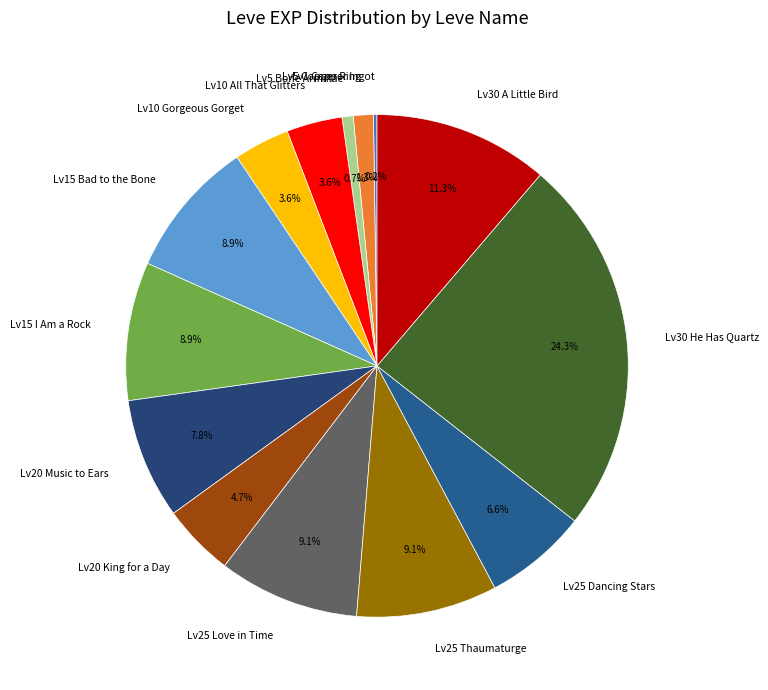

Between Lv30 He Has Quartz and Lv25 Love in Time, which is larger?

Lv30 He Has Quartz